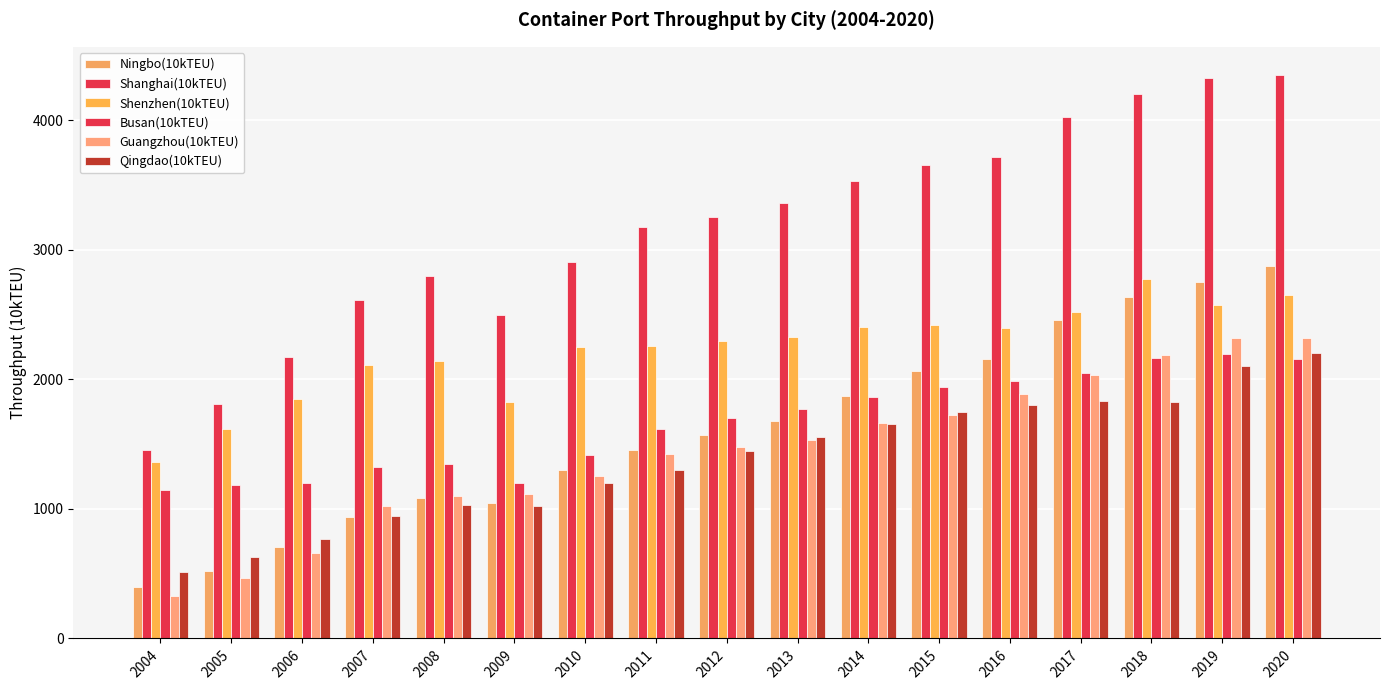

Are the bars horizontal?

No